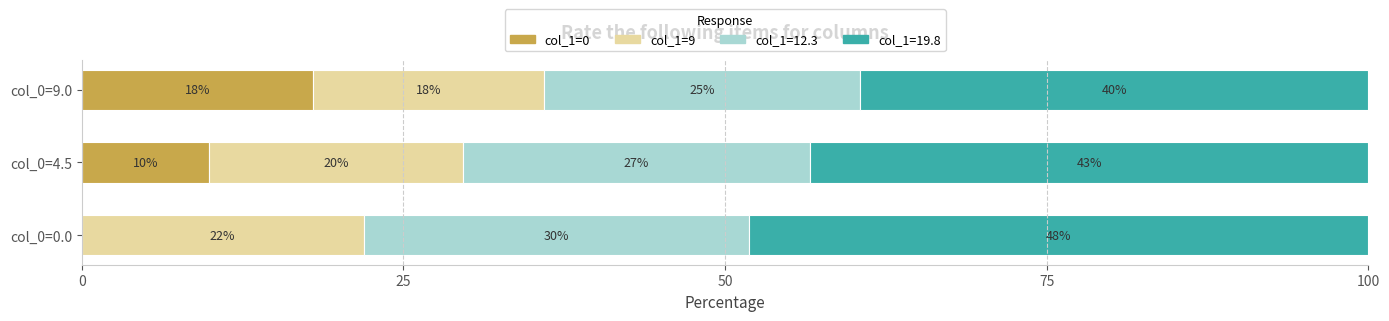

What is the total value across all series at col_0=4.5?

100.0